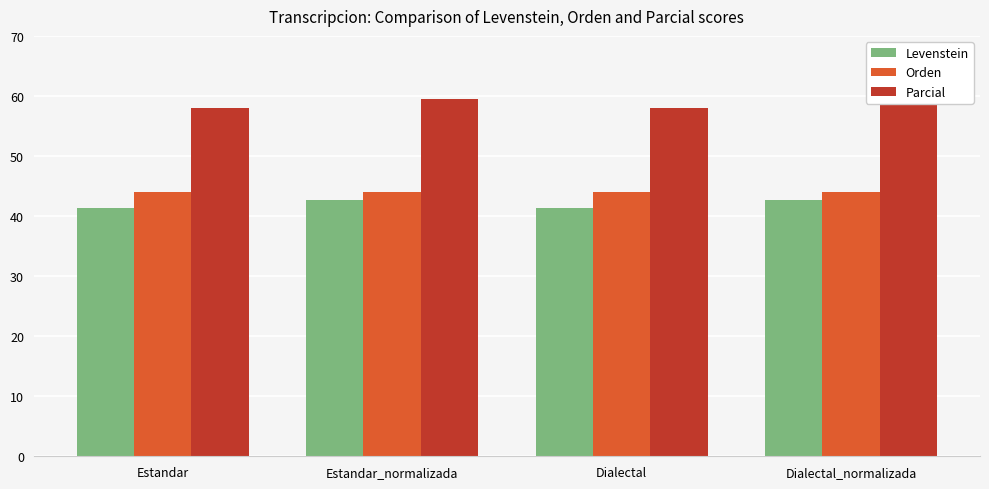

Reading left to right, what are all the values shown in this chart?

Levenstein: Estandar=41.3	Estandar_normalizada=42.6	Dialectal=41.3	Dialectal_normalizada=42.6
Orden: Estandar=44.1	Estandar_normalizada=44.1	Dialectal=44.1	Dialectal_normalizada=44.1
Parcial: Estandar=58.1	Estandar_normalizada=59.5	Dialectal=58.1	Dialectal_normalizada=59.5